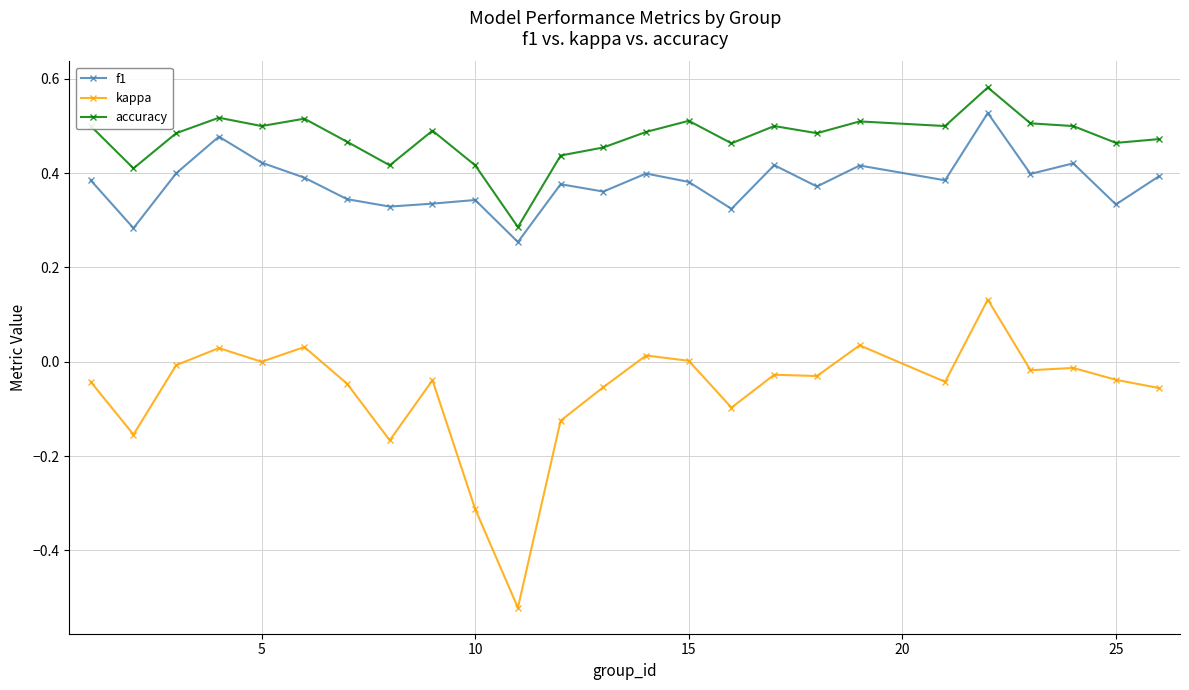

Rank the series by their average value, from lowest to highest.

kappa, f1, accuracy